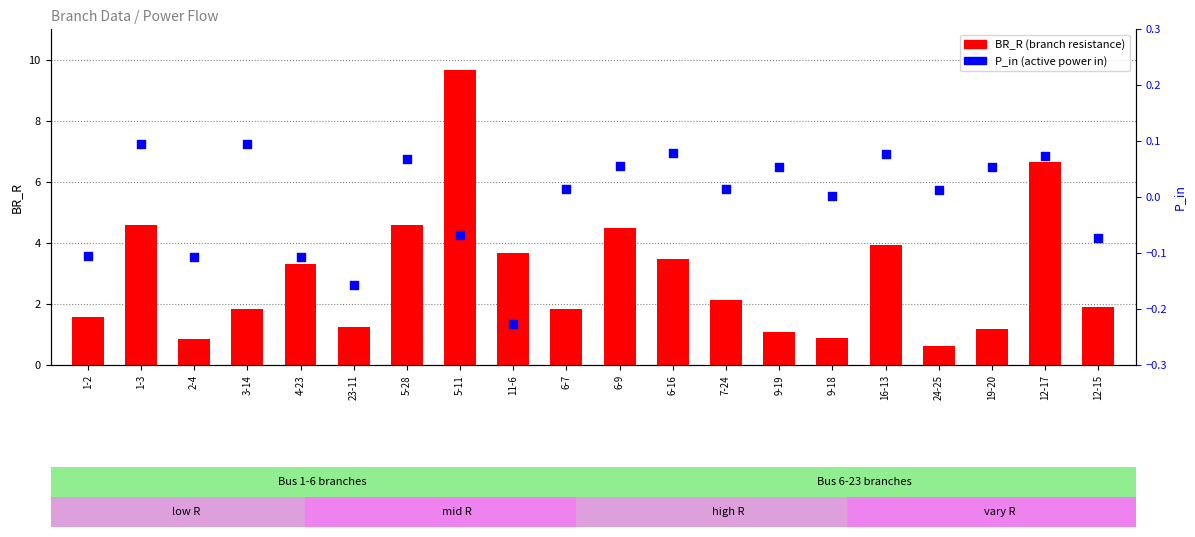

Is the value of P_in at 16-13 greater than the value of BR_R at 1-2?

No